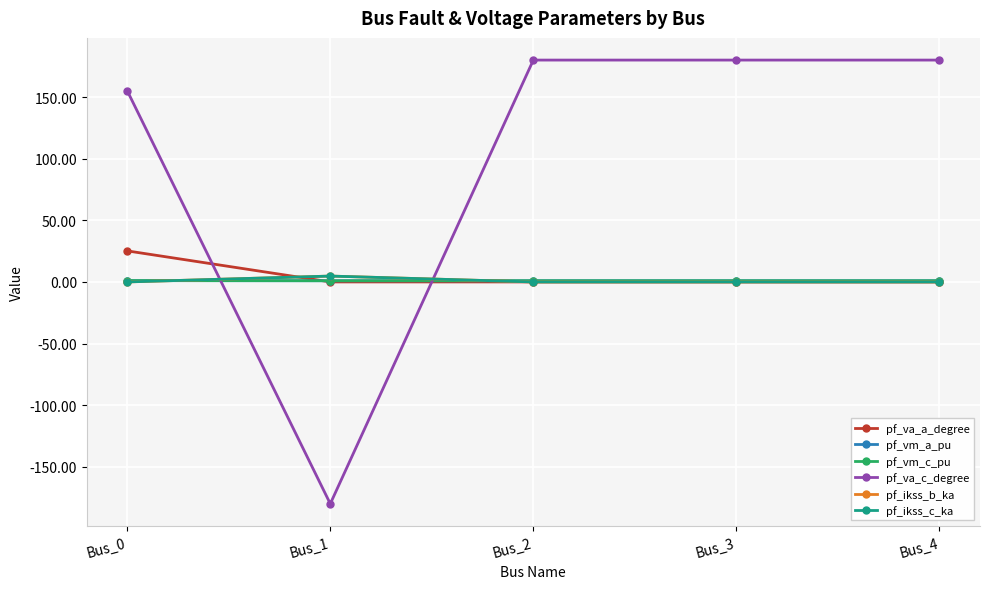

Does the chart have visible grid lines?

Yes